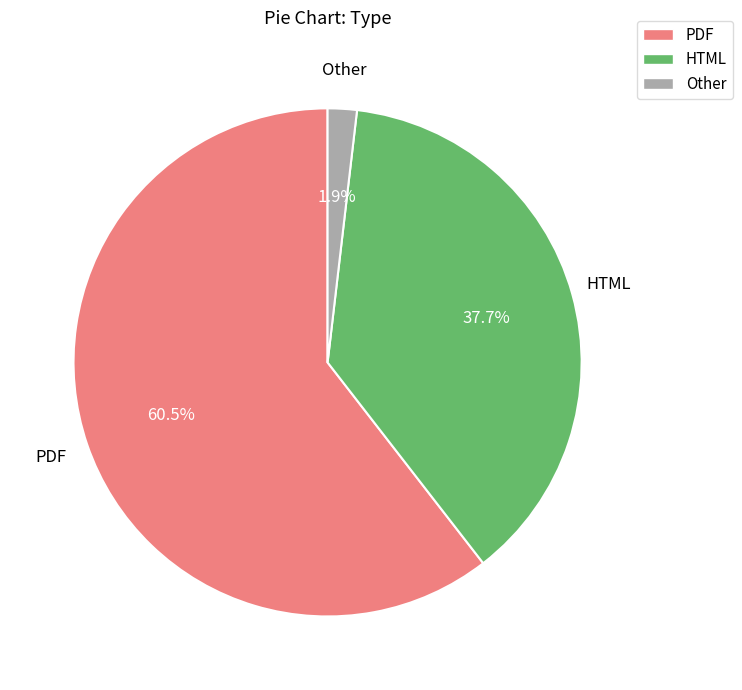

To the nearest percent, what is the average slice percentage?

33%